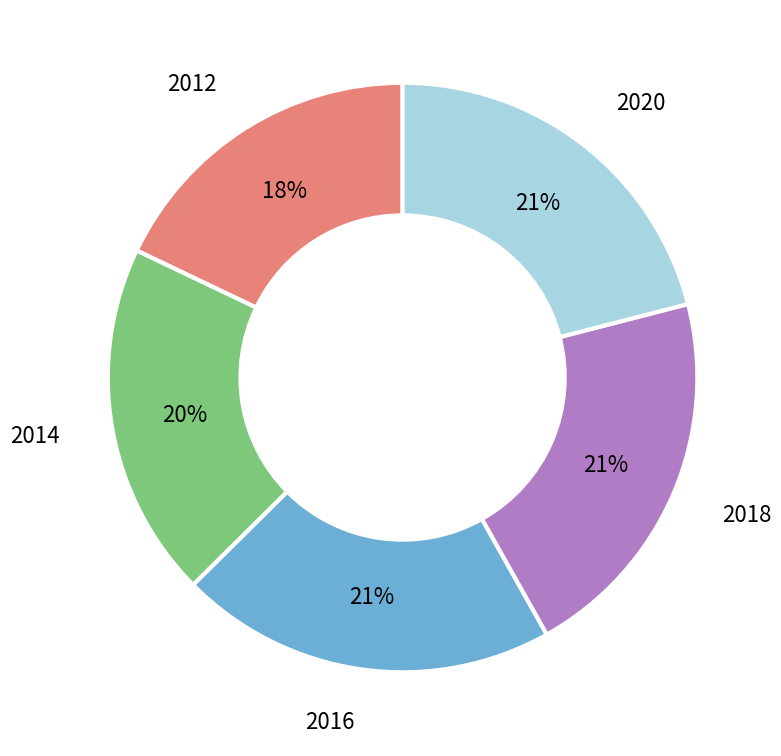

Does 2014 account for over 50% of the chart?

No